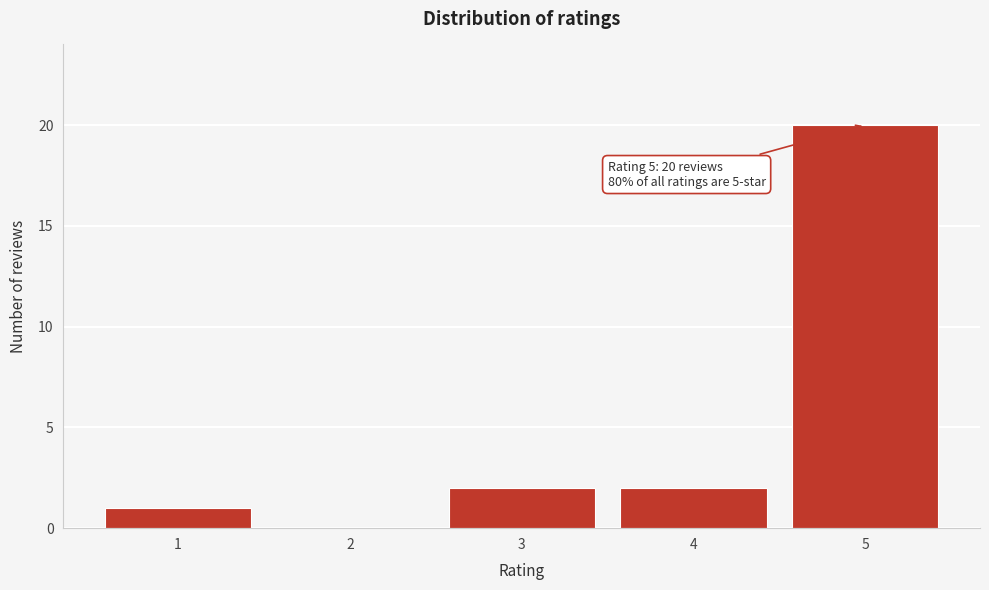

Reading left to right, list all the values displayed in this chart.

1=1	2=0	3=2	4=2	5=20